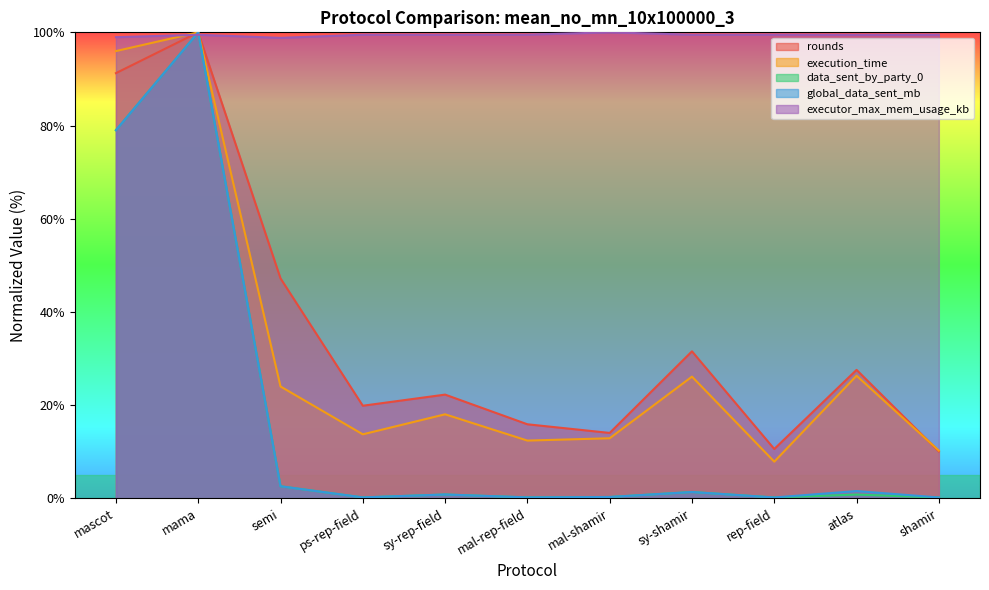

What is the minimum value for global_data_sent_mb?

0.2